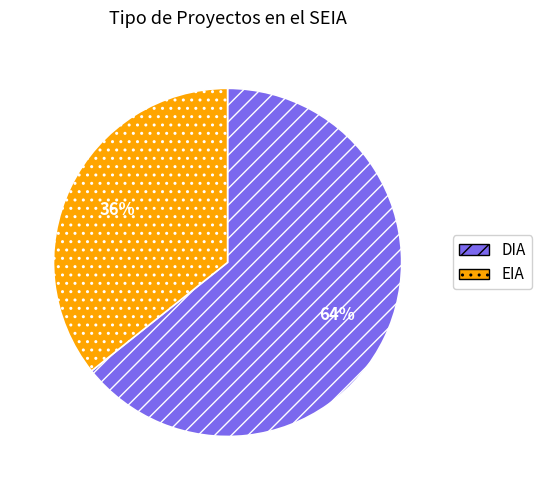

Which has a higher value, EIA or DIA?

DIA